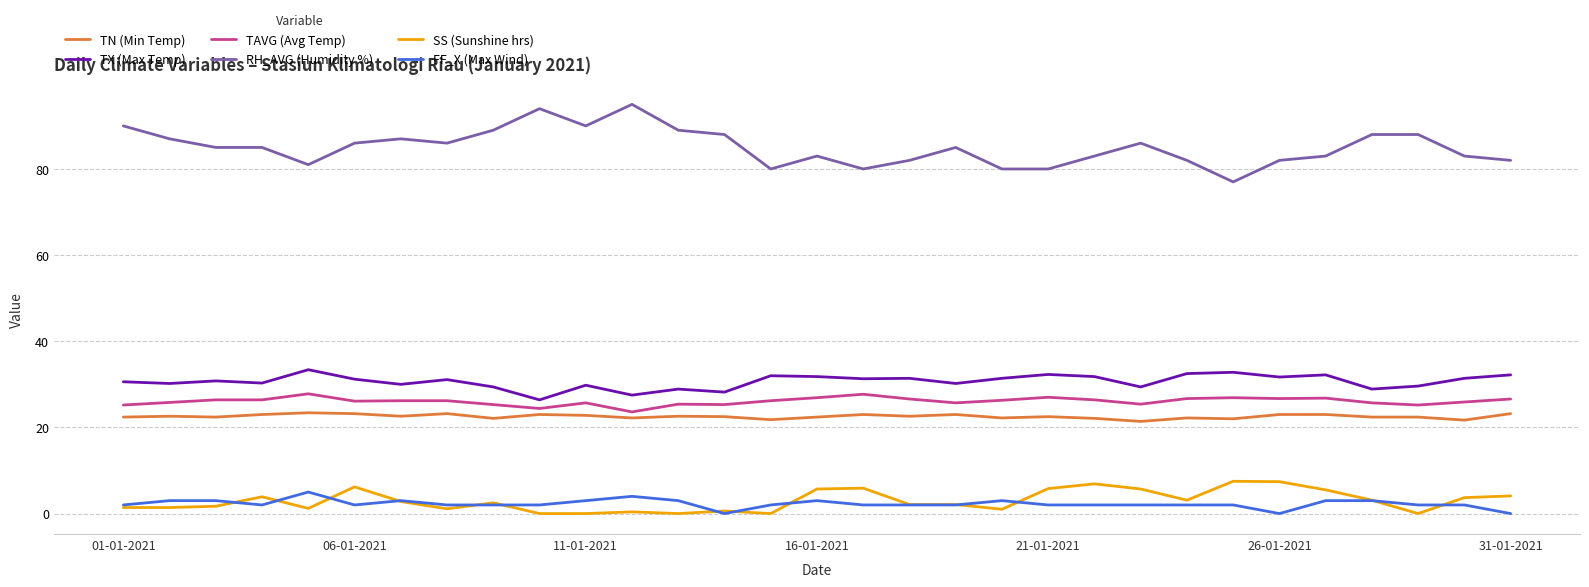

True or false: TAVG (Avg Temp) and RH_AVG (Humidity %) intersect in this chart.

False